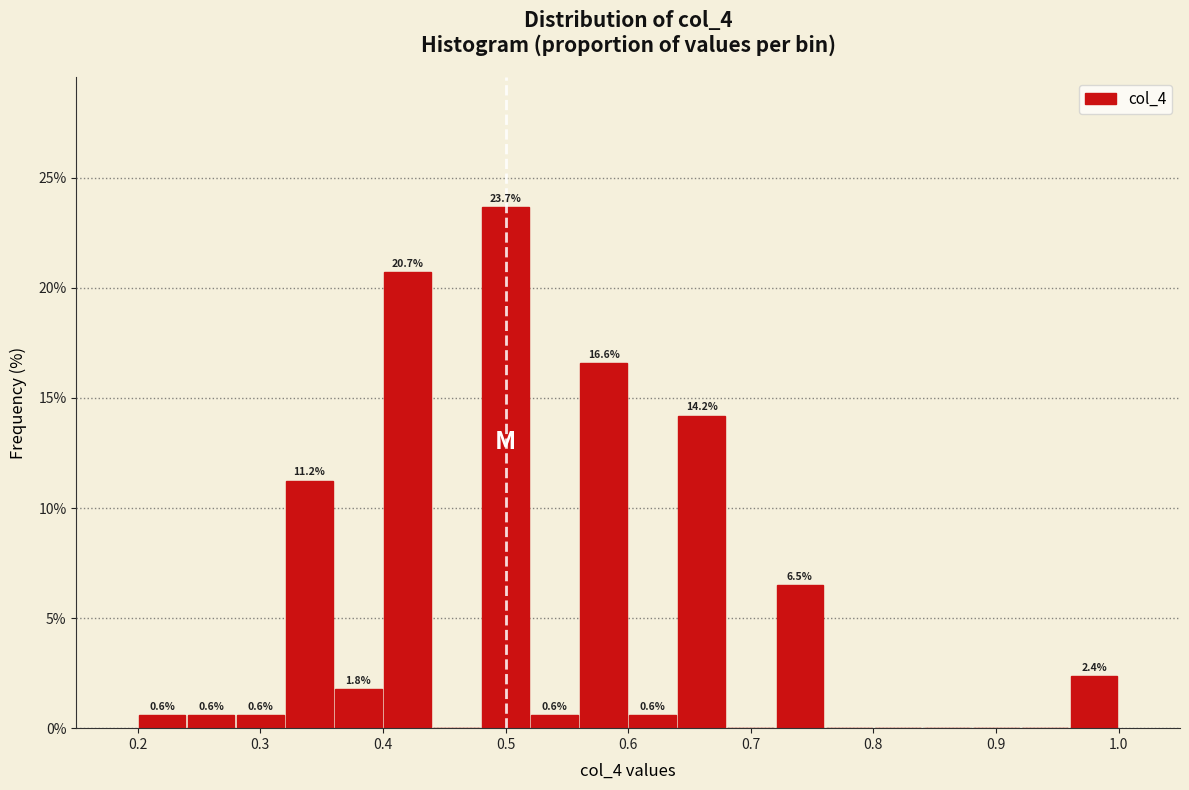

Which range on the x-axis has the tallest bar?

0.48 to 0.52